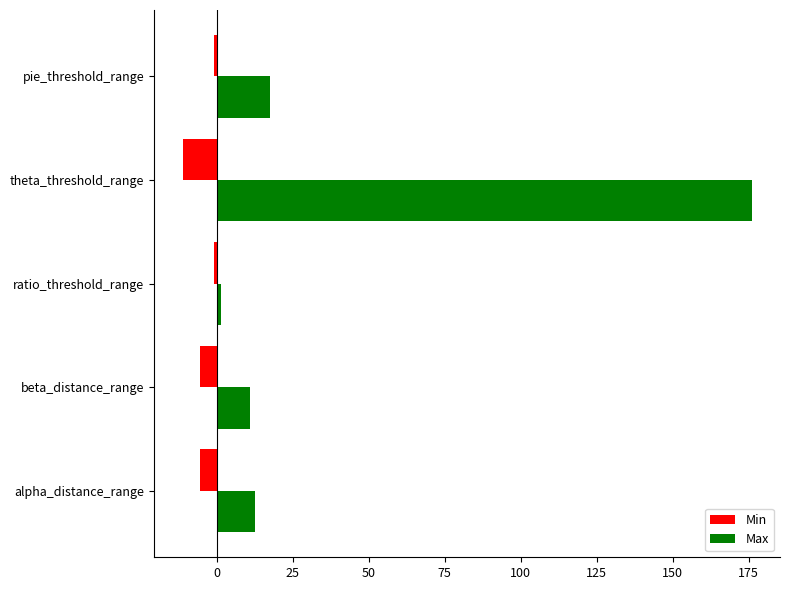

Is the value of Max at ratio_threshold_range greater than the value of Min at beta_distance_range?

Yes